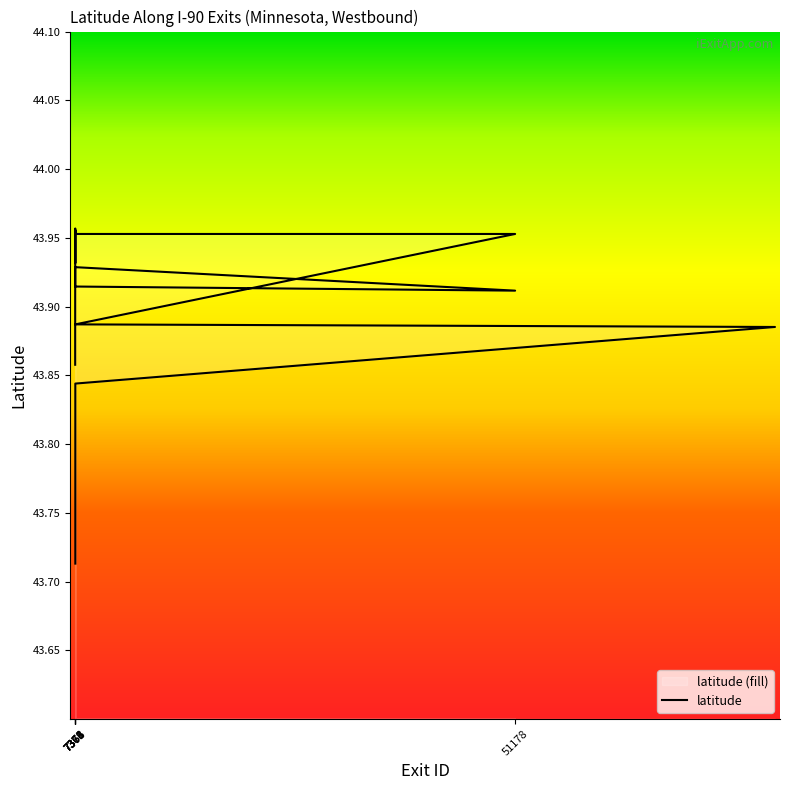

What is the sum of the values at 7376 and 7379?

87.7